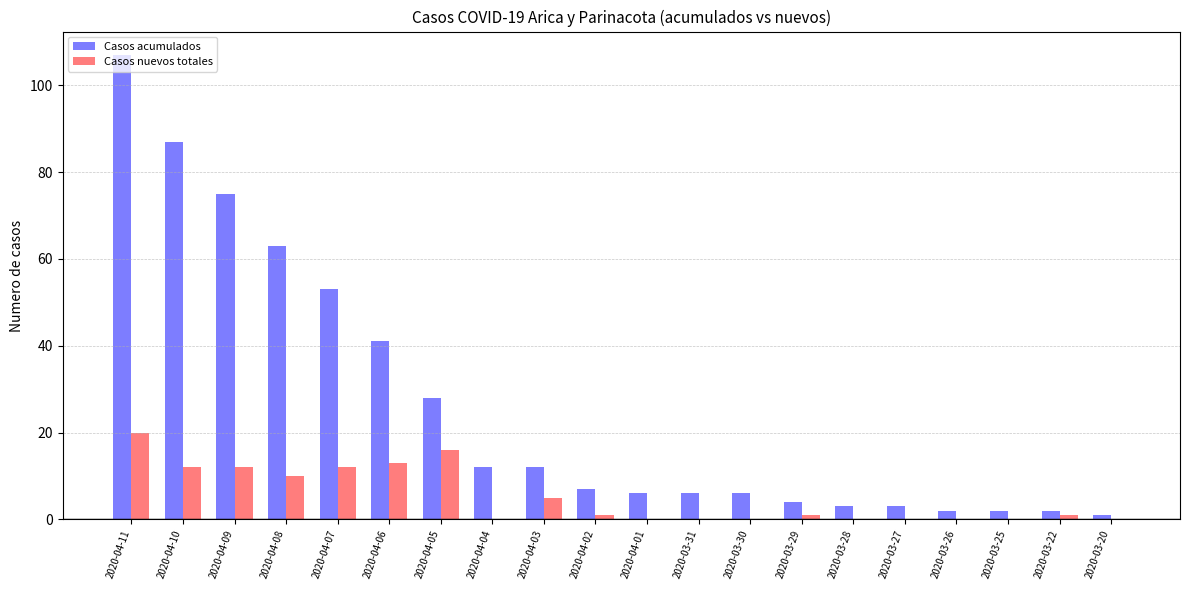

True or false: Casos nuevos totales has a value of 1 at 2020-03-22.

True